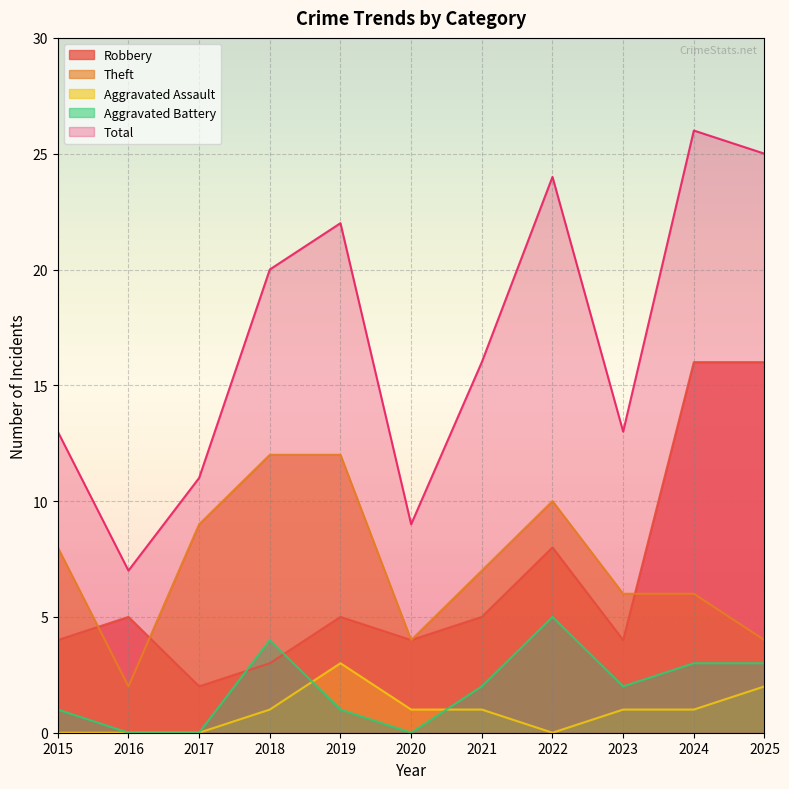

At which category does the chart reach its minimum across all series?

2015